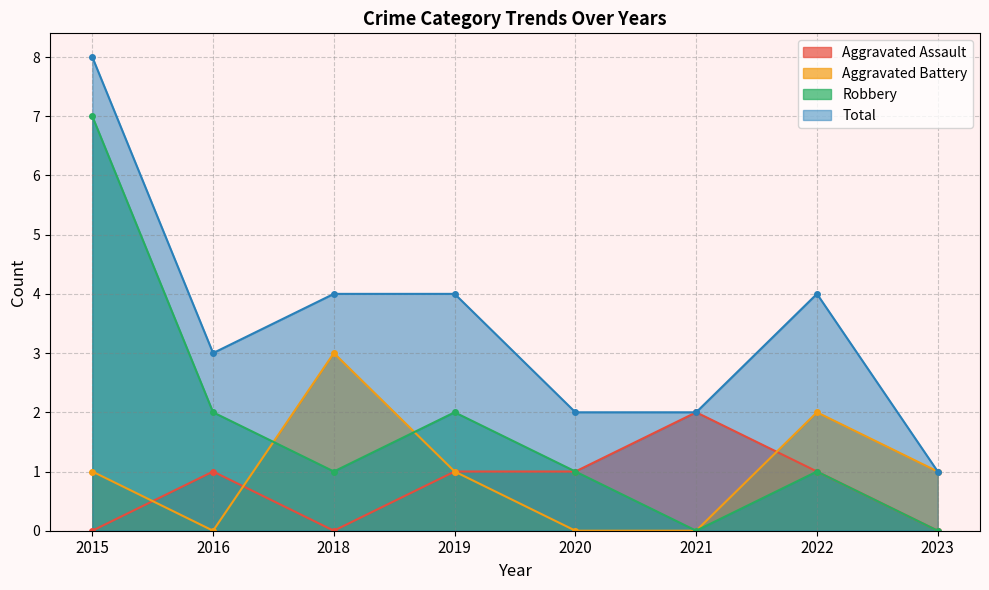

Reading left to right, list all the values displayed in this chart.

Aggravated Assault: 2015=0	2016=1	2018=0	2019=1	2020=1	2021=2	2022=1	2023=0
Aggravated Battery: 2015=1	2016=0	2018=3	2019=1	2020=0	2021=0	2022=2	2023=1
Robbery: 2015=7	2016=2	2018=1	2019=2	2020=1	2021=0	2022=1	2023=0
Total: 2015=8	2016=3	2018=4	2019=4	2020=2	2021=2	2022=4	2023=1